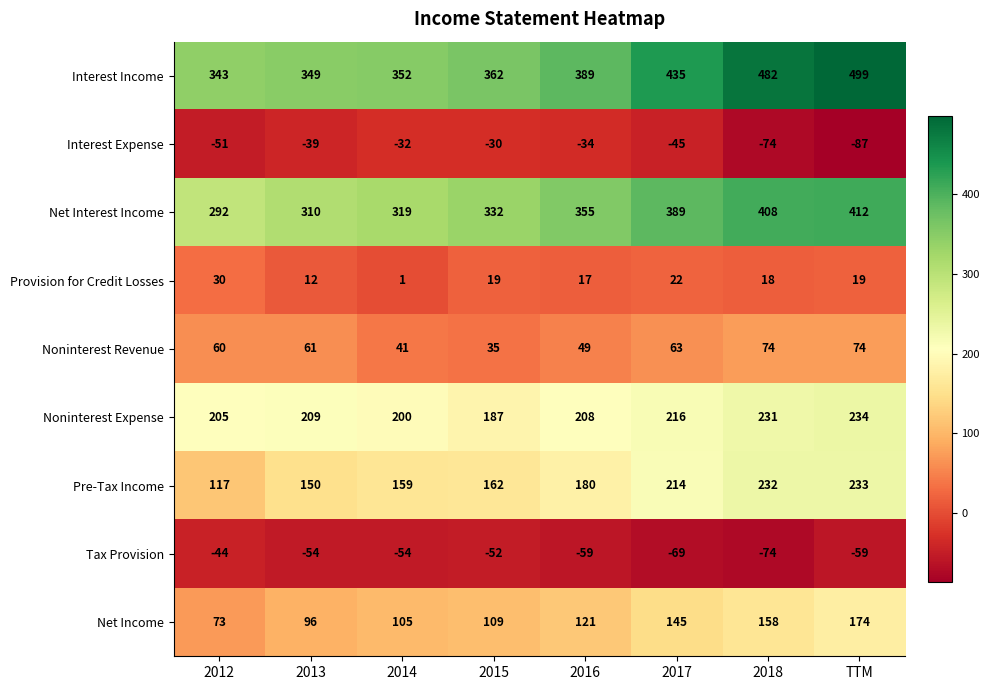

How many distinct data groups are displayed?

9